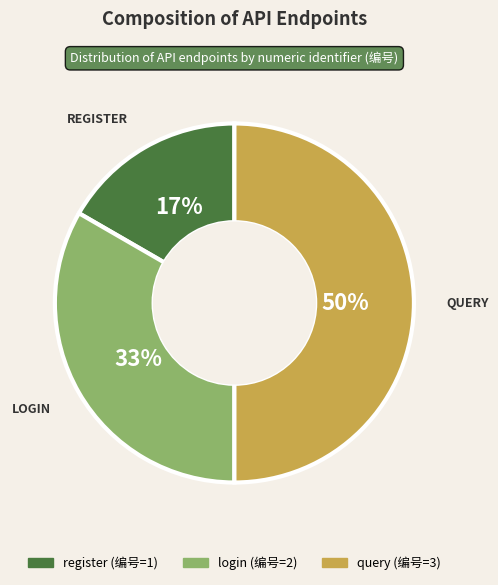

The register slice represents 17% of the pie. True or false?

True